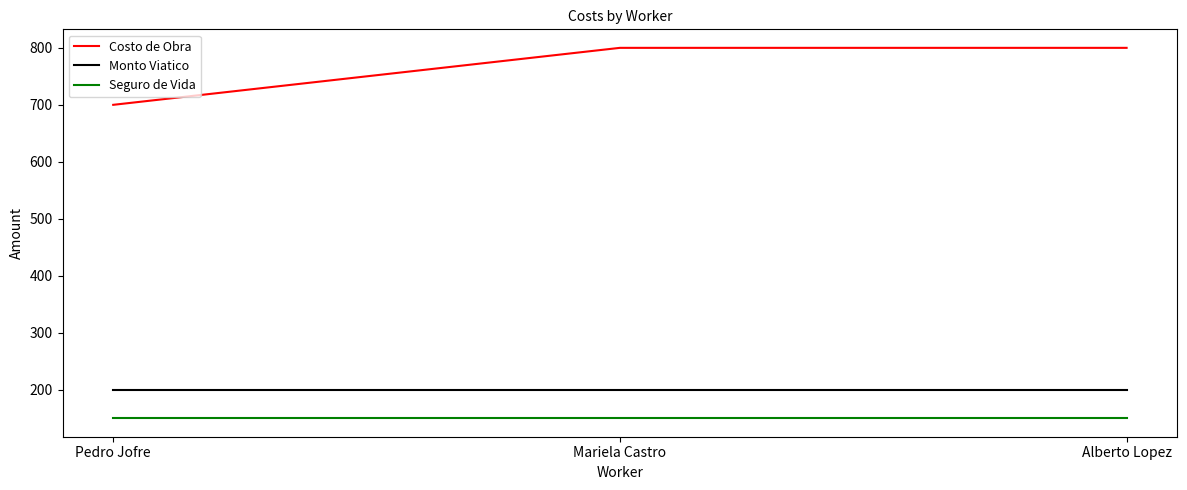

Reading left to right, what are all the values shown in this chart?

Costo de Obra: 700	800	800
Monto Viatico: 200	200	200
Seguro de Vida: 150	150	150